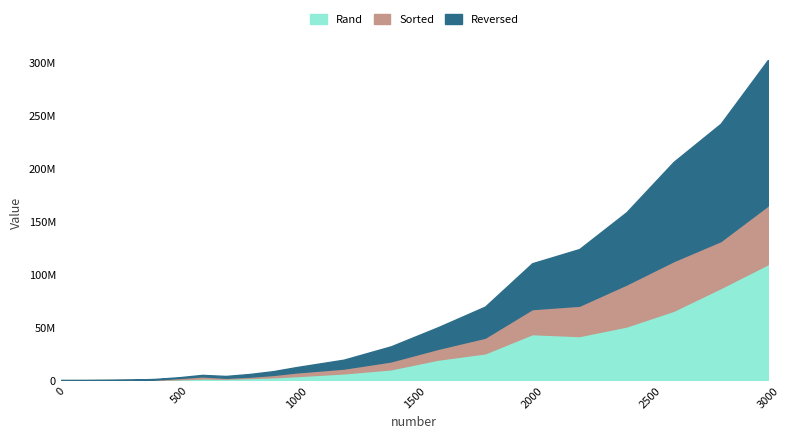

The Reversed series shows 2530271 at 800. True or false?

True